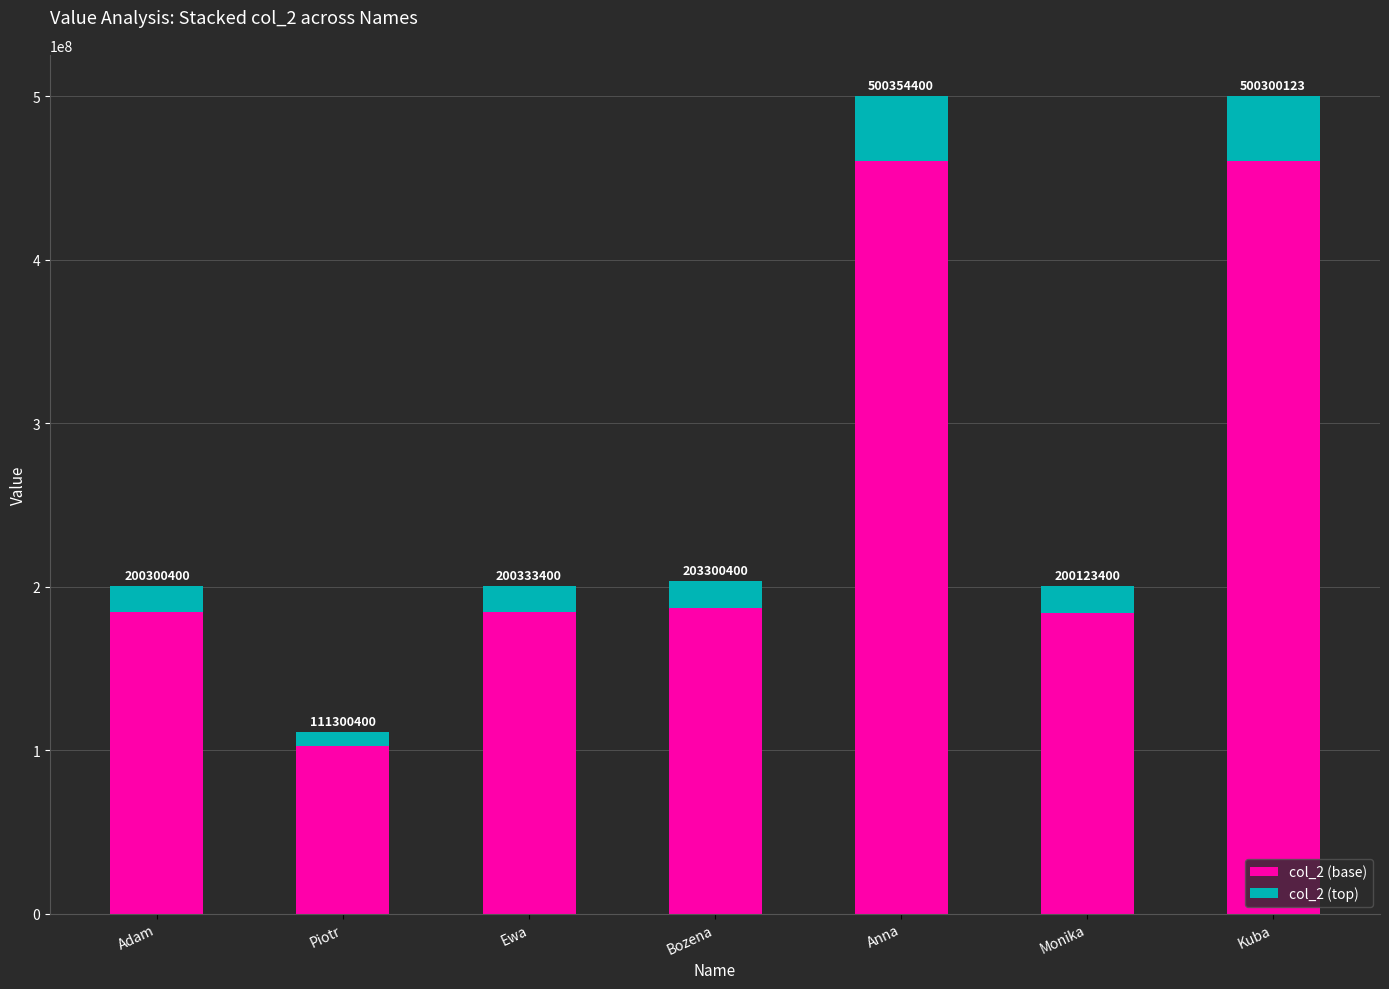

Which category has the lowest value in the col_2 (base) series?

Piotr